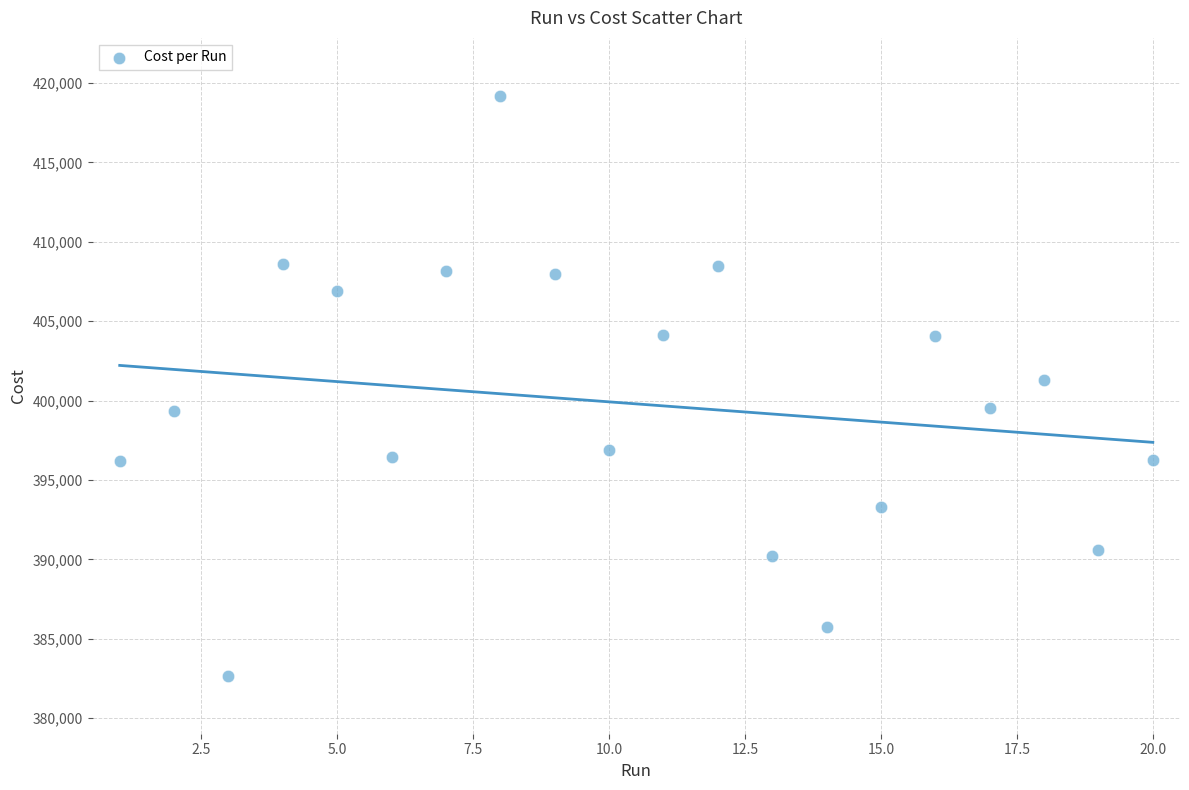

What is the range of Y values (max minus min)?

36528.0